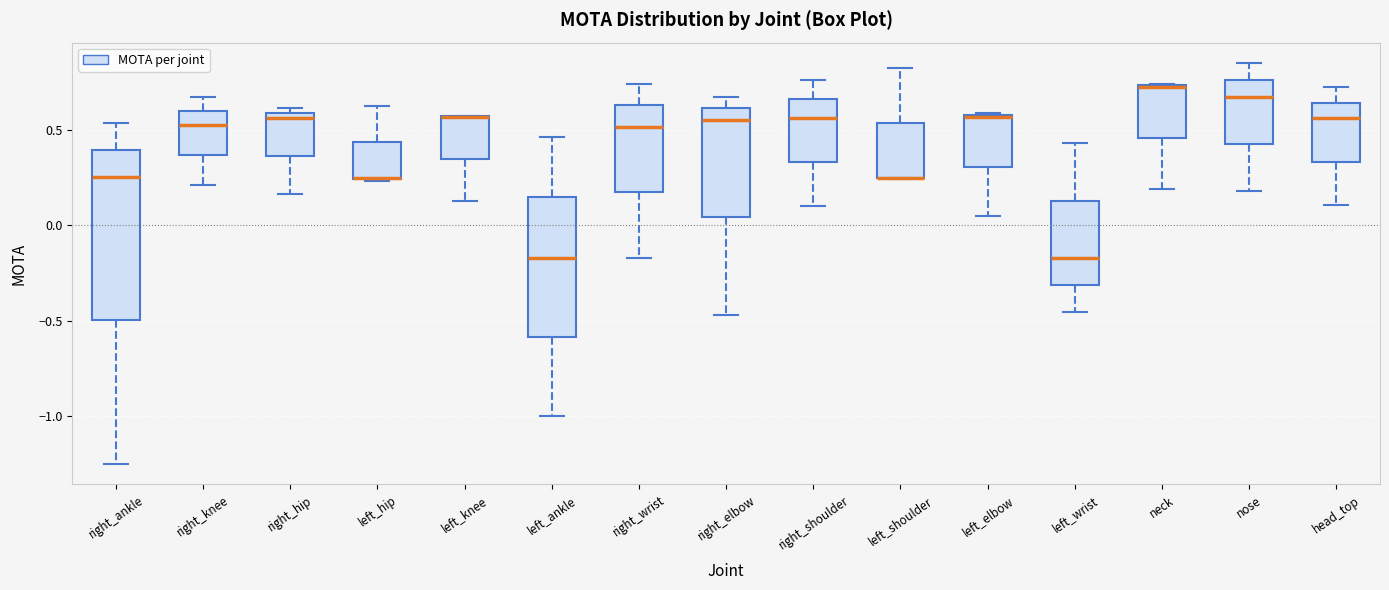

Which box is the tallest, from its lower edge to its upper edge?

right_ankle